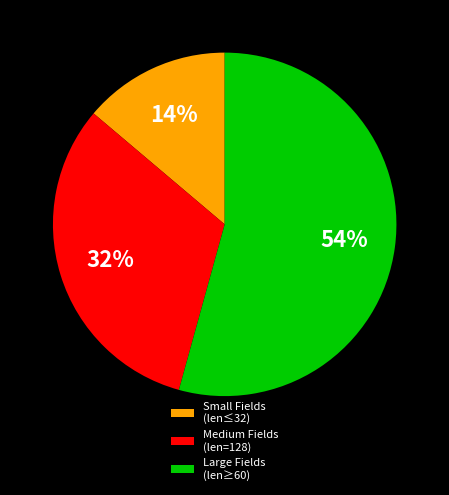

Count the number of slices in the pie.

3